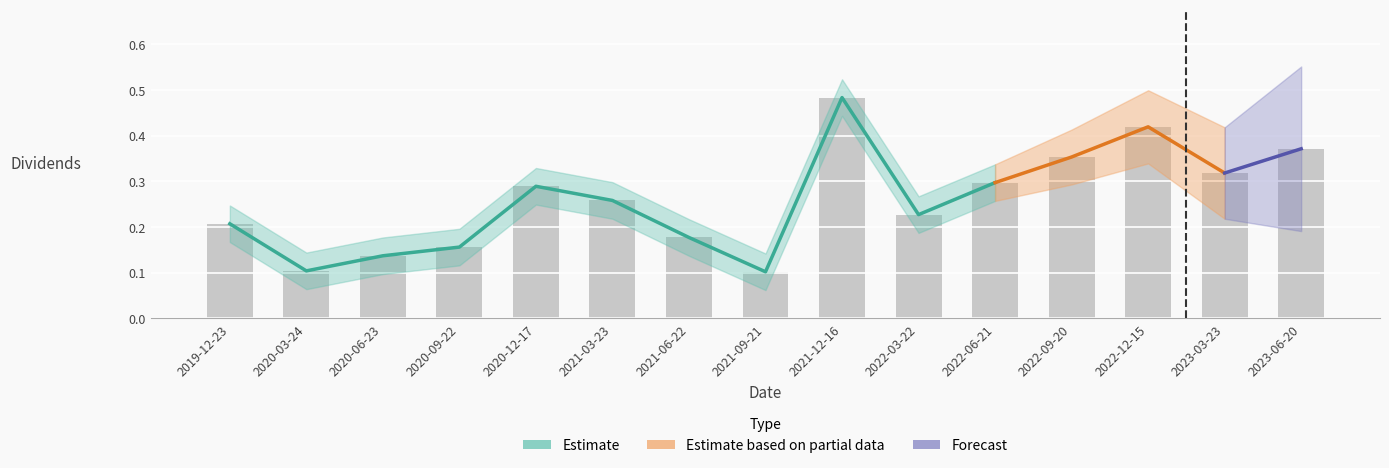

The chart shows a value of 0.2 at 2020-09-22. True or false?

True